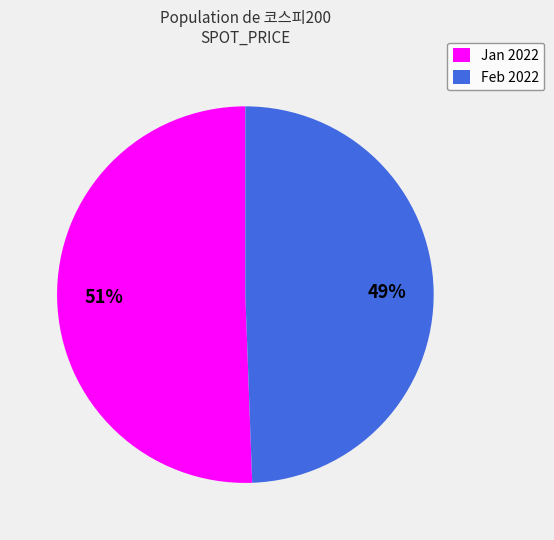

To the nearest percent, what is the average slice percentage?

50%